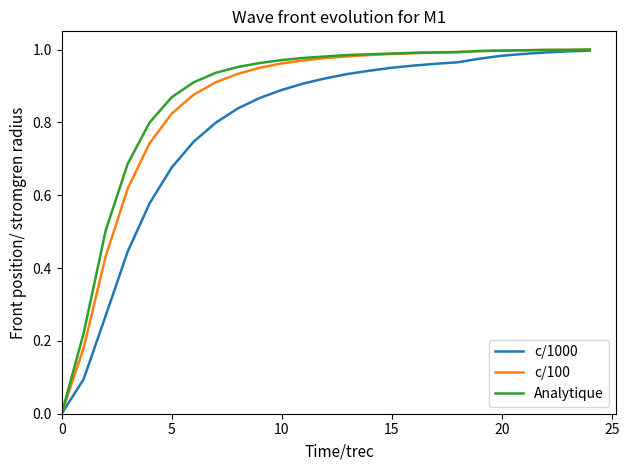

True or false: Analytique has a value of 0.2 at 5.

False